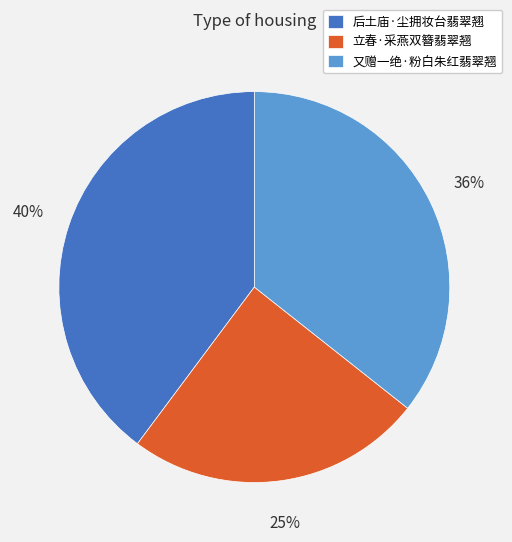

How many segments does this pie chart have?

3